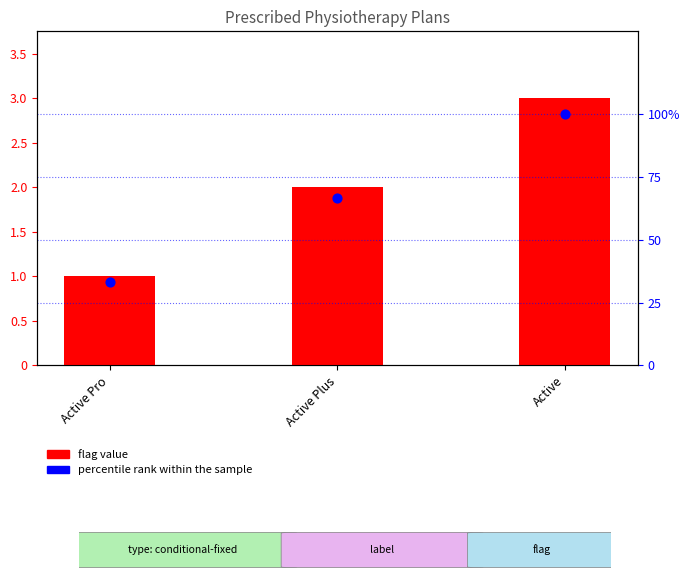

What are all the series names shown in the legend?

flag value, percentile rank